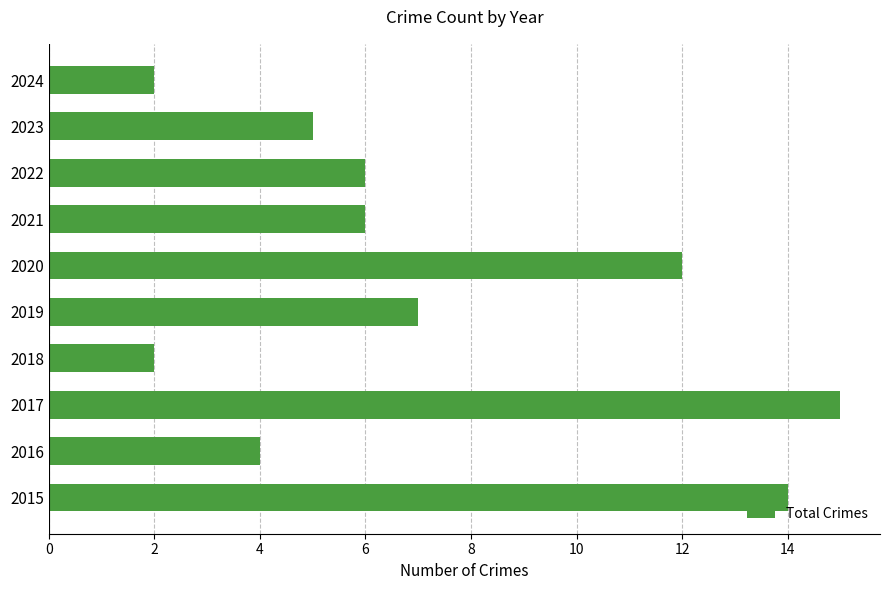

How many distinct data groups are displayed?

1